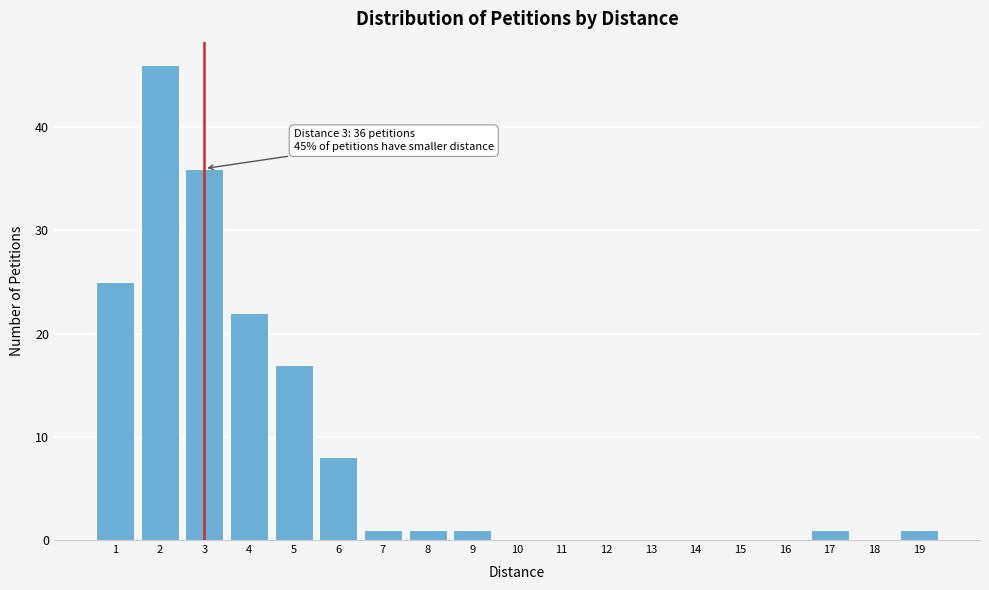

Over which range of the x-axis is the bar tallest?

1.5 to 2.5